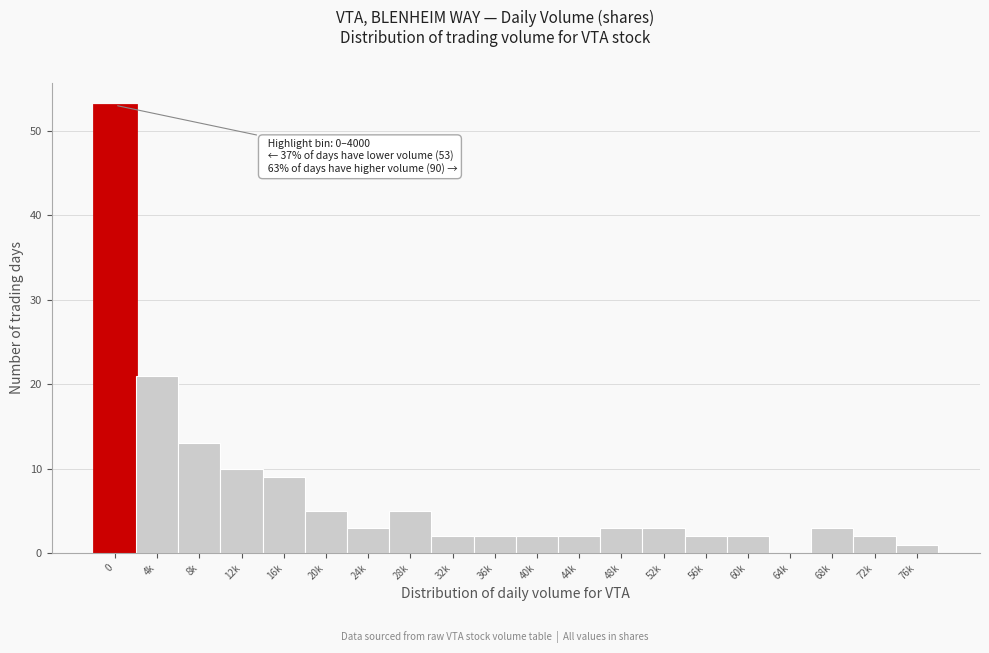

Reading right to left, what are all the values shown in this chart?

76k=1	72k=2	68k=3	64k=0	60k=2	56k=2	52k=3	48k=3	44k=2	40k=2	36k=2	32k=2	28k=5	24k=3	20k=5	16k=9	12k=10	8k=13	4k=21	0=53